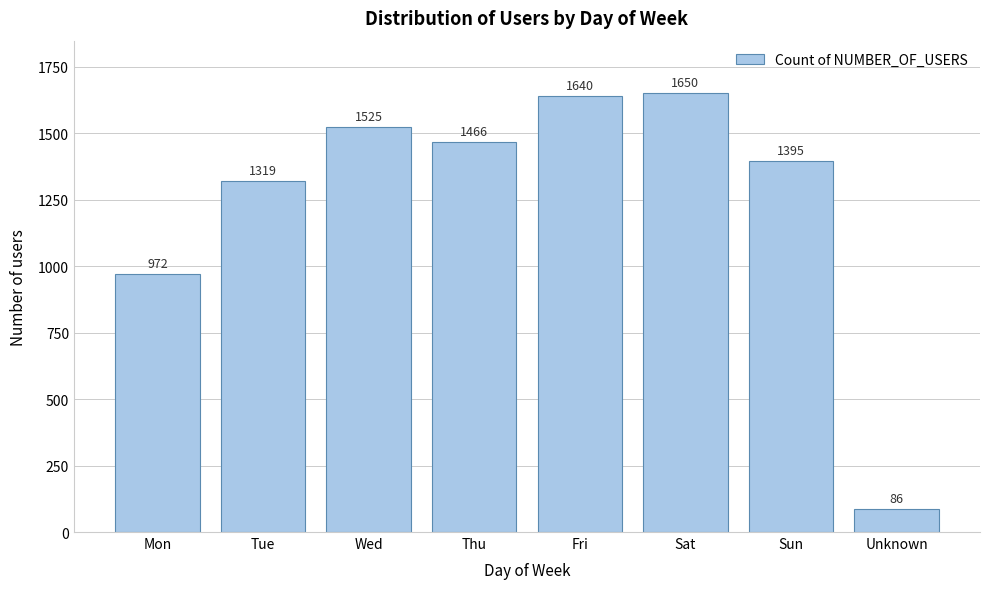

Reading left to right, what are all the values shown in this chart?

Mon=972	Tue=1319	Wed=1525	Thu=1466	Fri=1640	Sat=1650	Sun=1395	Unknown=86